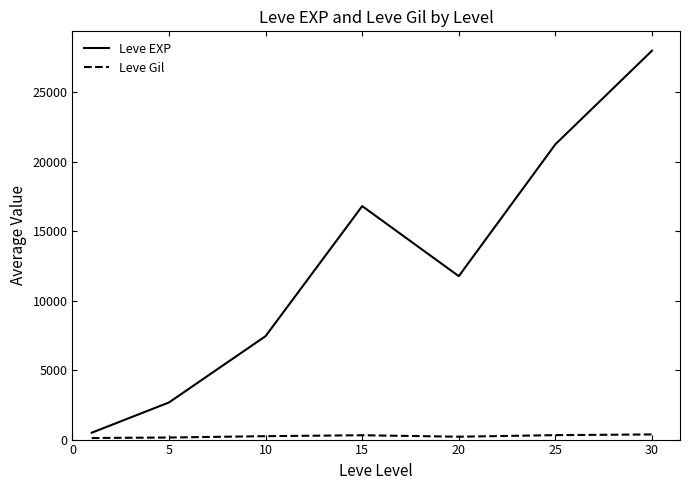

Which series has the largest range (max minus min)?

Leve EXP